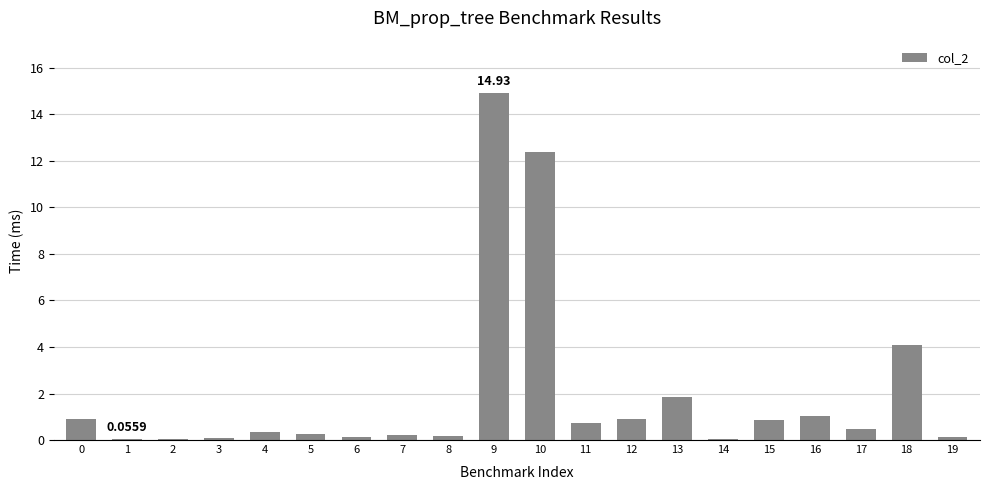

Which category has the highest value across all series?

9